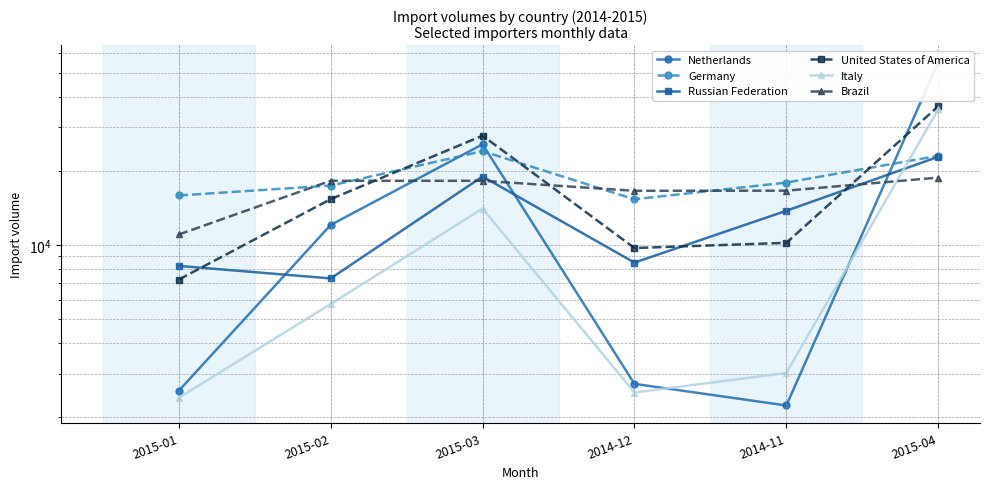

Rank the series at 2015-04 from highest to lowest value.

Netherlands, United States of America, Italy, Germany, Russian Federation, Brazil